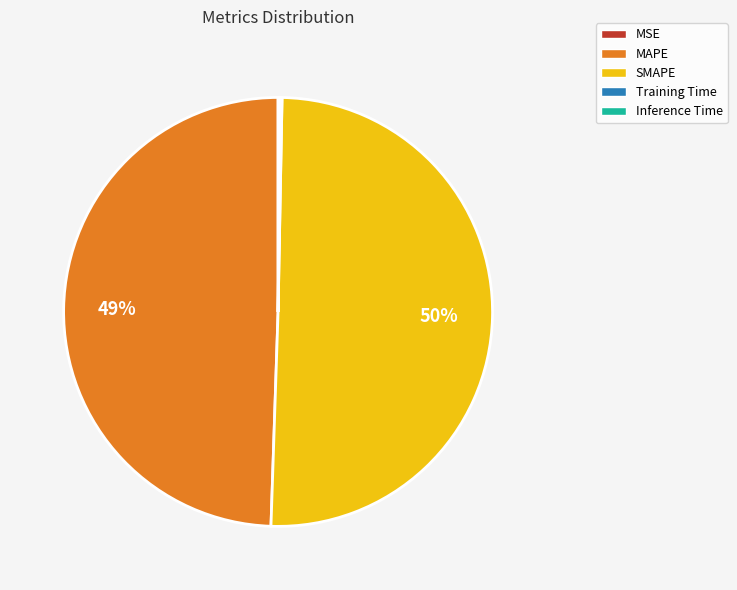

Which category accounts for the majority?

SMAPE